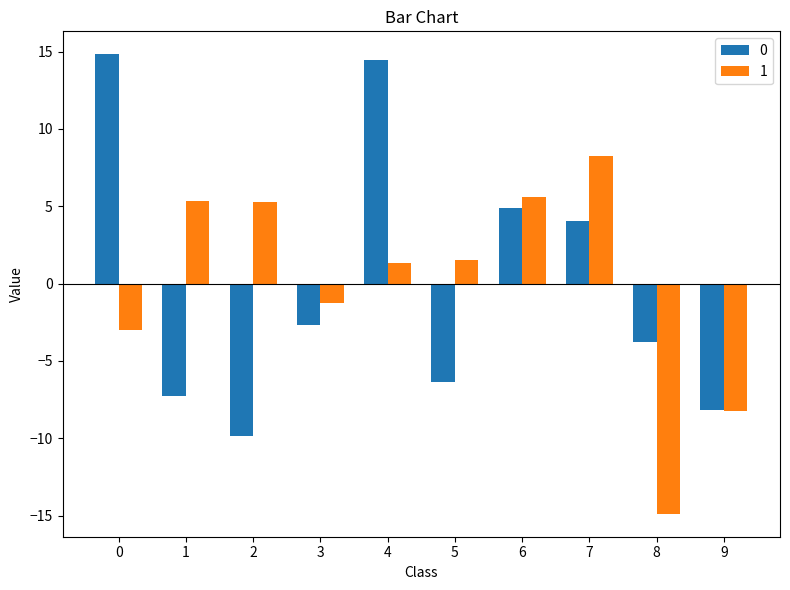

What is the value of the 1 bar at the 6th from the left?

1.5